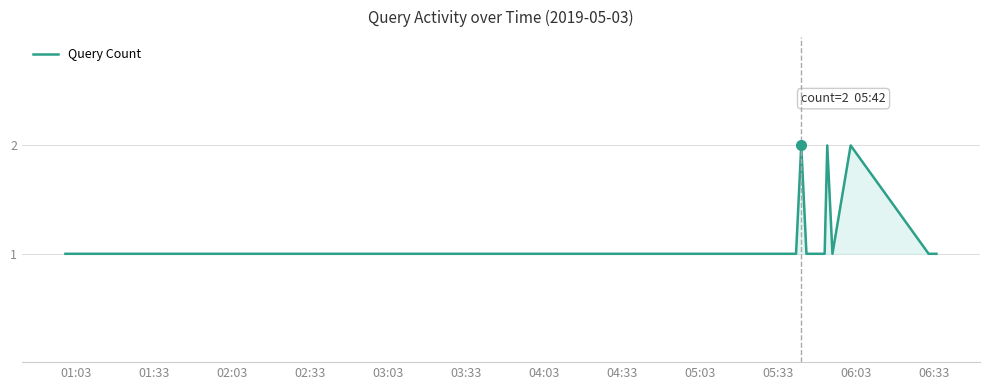

How many lines are shown in the chart?

1